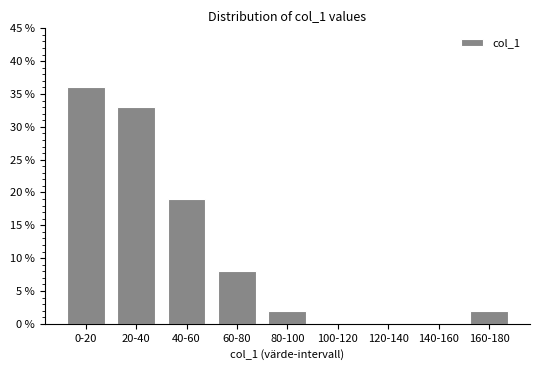

Reading right to left, list all the values displayed in this chart.

160-180=2	140-160=0	120-140=0	100-120=0	80-100=2	60-80=8	40-60=19	20-40=33	0-20=36